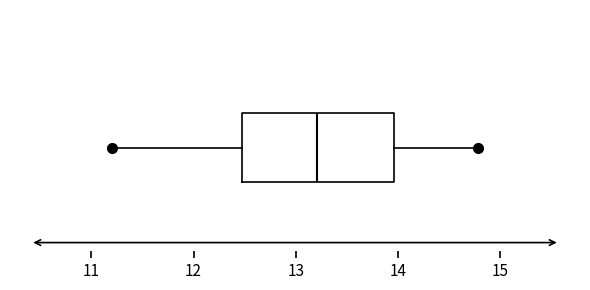

Read this box plot against the x-axis: the position of the median line, the range covered by the box, and the ends of both whiskers. The values are not printed on the chart, so give them approximately, as read against the axis.

median 13.2, box 12.5 to 14.0, whiskers 11.2 to 14.8